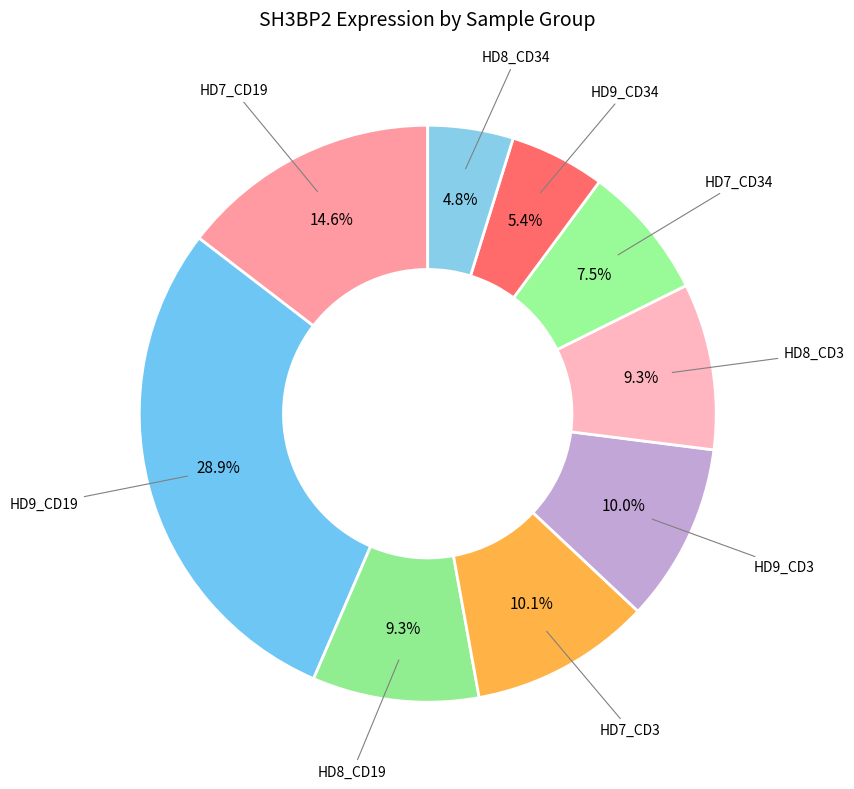

Is the sum of HD7_CD3 and HD7_CD19 greater than half?

No